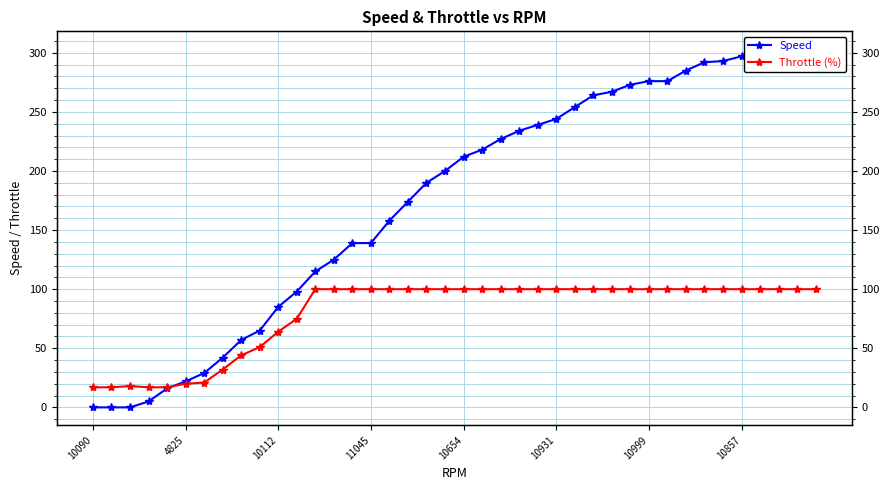

What is the sum of all Throttle (%) values?

3193